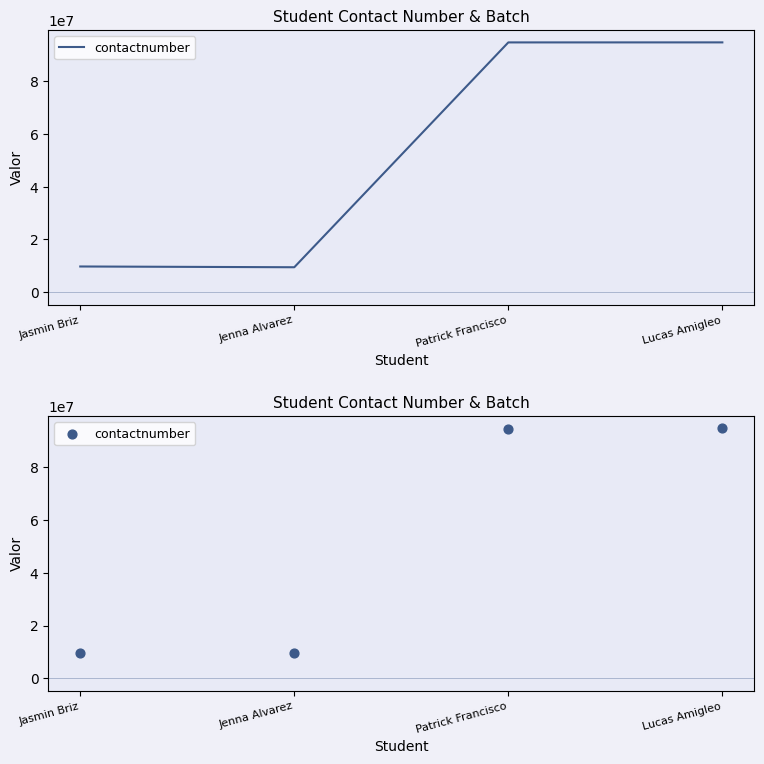

What is the change in value from Patrick Francisco to Lucas Amigleo?

+11900